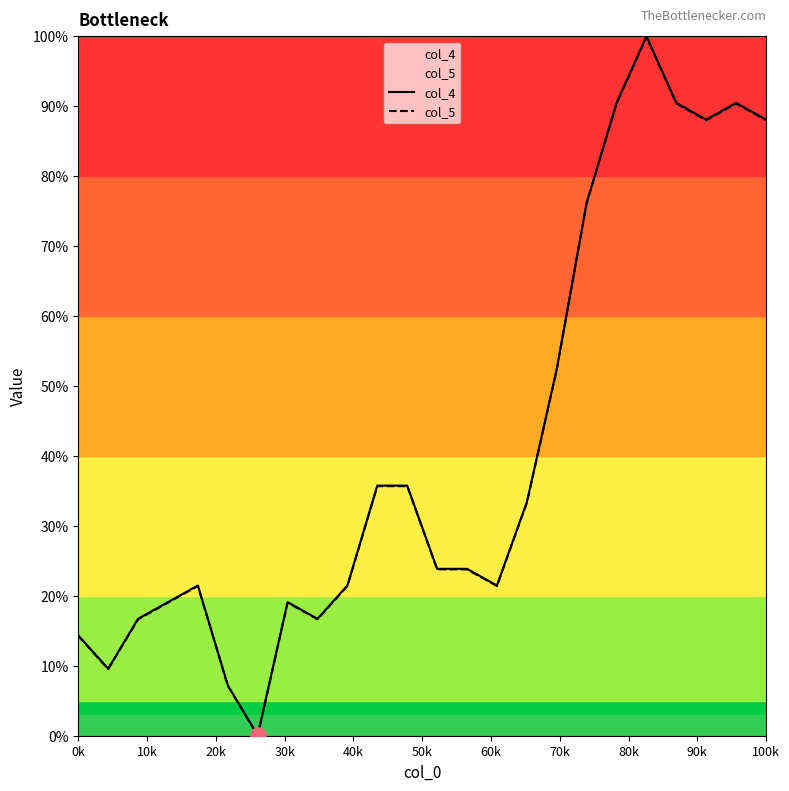

Which series contains the lowest Y value?

col_5